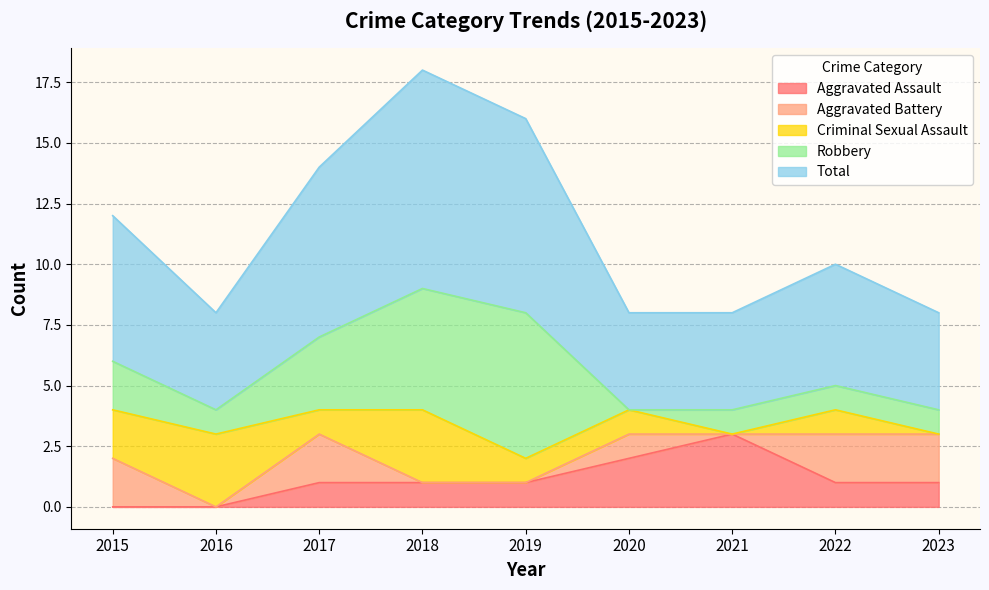

True or false: Criminal Sexual Assault and Aggravated Assault intersect in this chart.

False